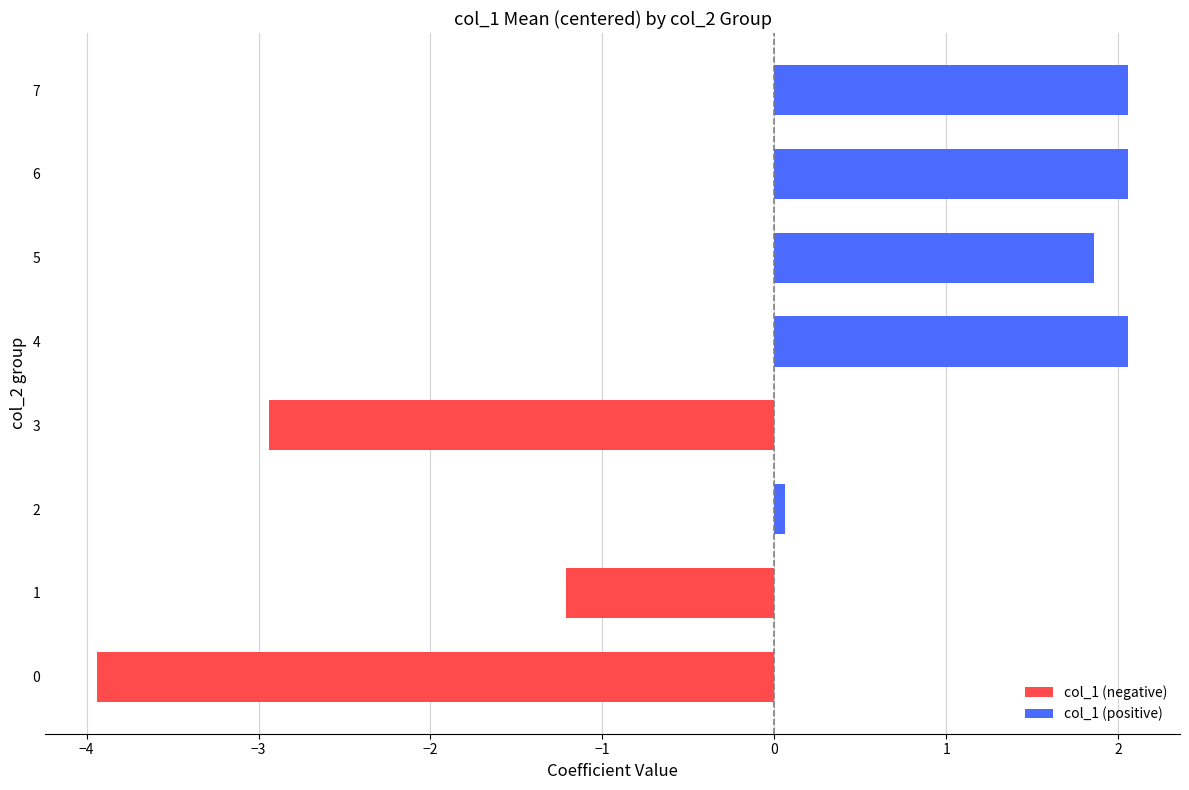

What is the minimum value shown in the chart?

-3.9